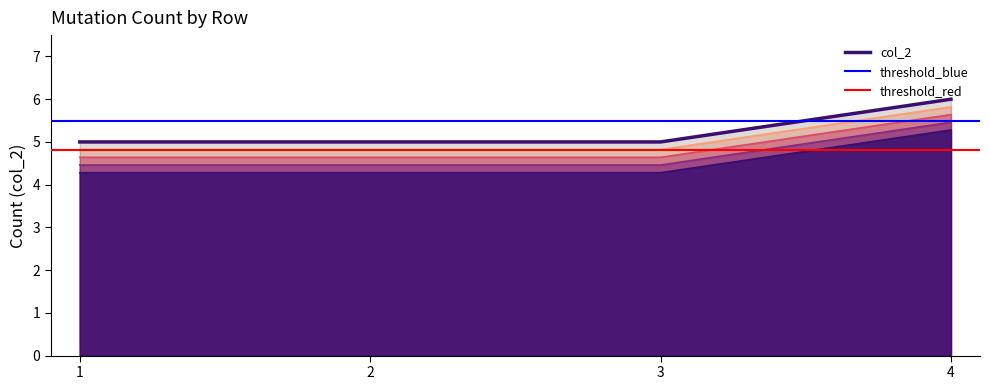

The chart shows a value of 6 at 4. True or false?

True